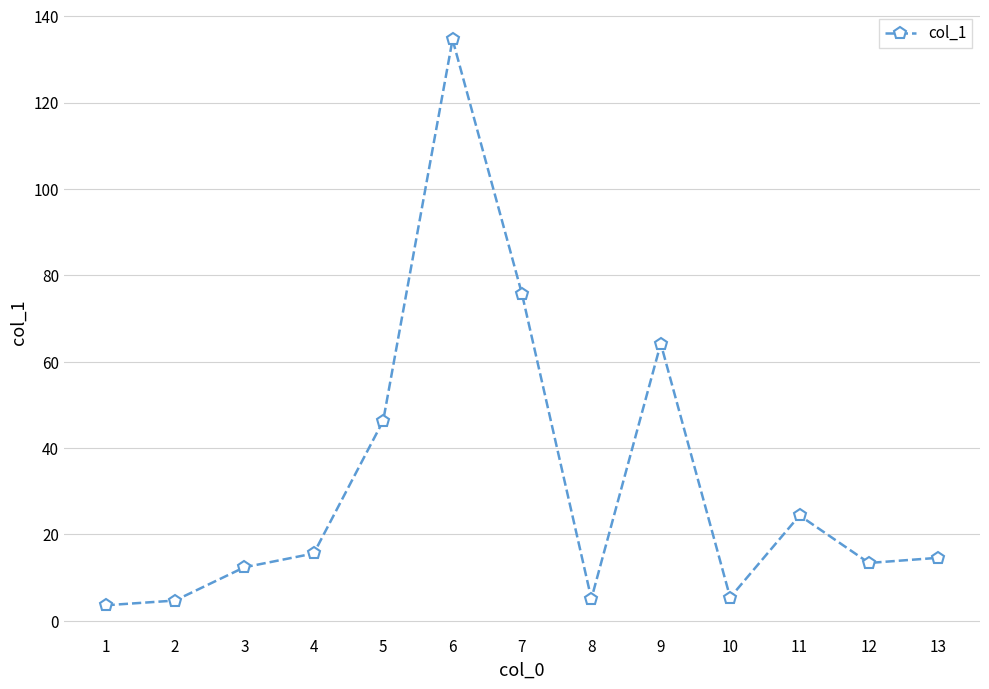

True or false: the data shows 7.6 at 13.

False